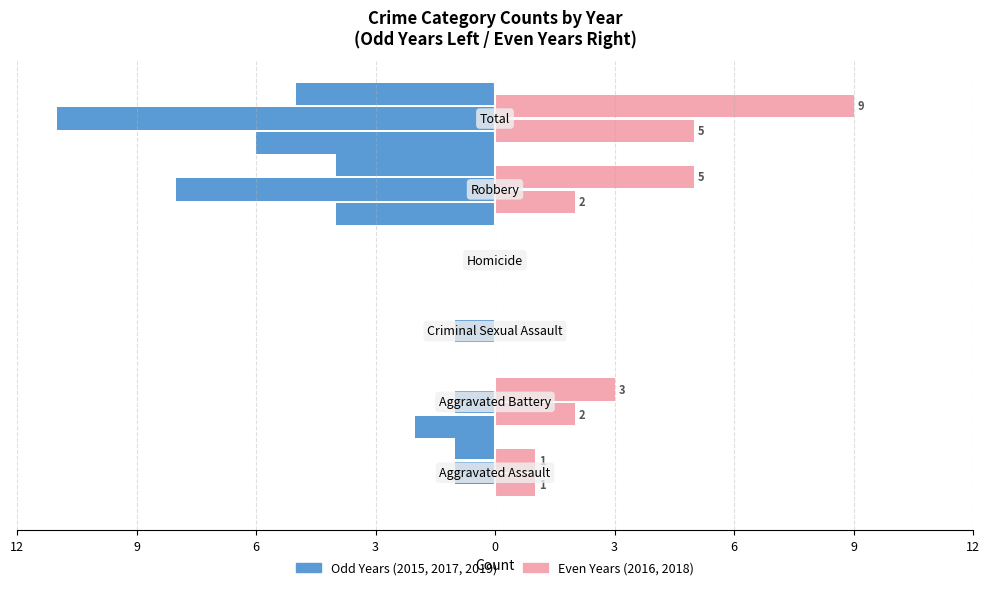

Reading left to right, what are all the values shown in this chart?

2015: 0	-2	0	0	-4	-6
2016: 1	2	0	0	2	5
2017: -1	-1	-1	0	-8	-11
2018: 1	3	0	0	5	9
2019: -1	0	0	0	-4	-5